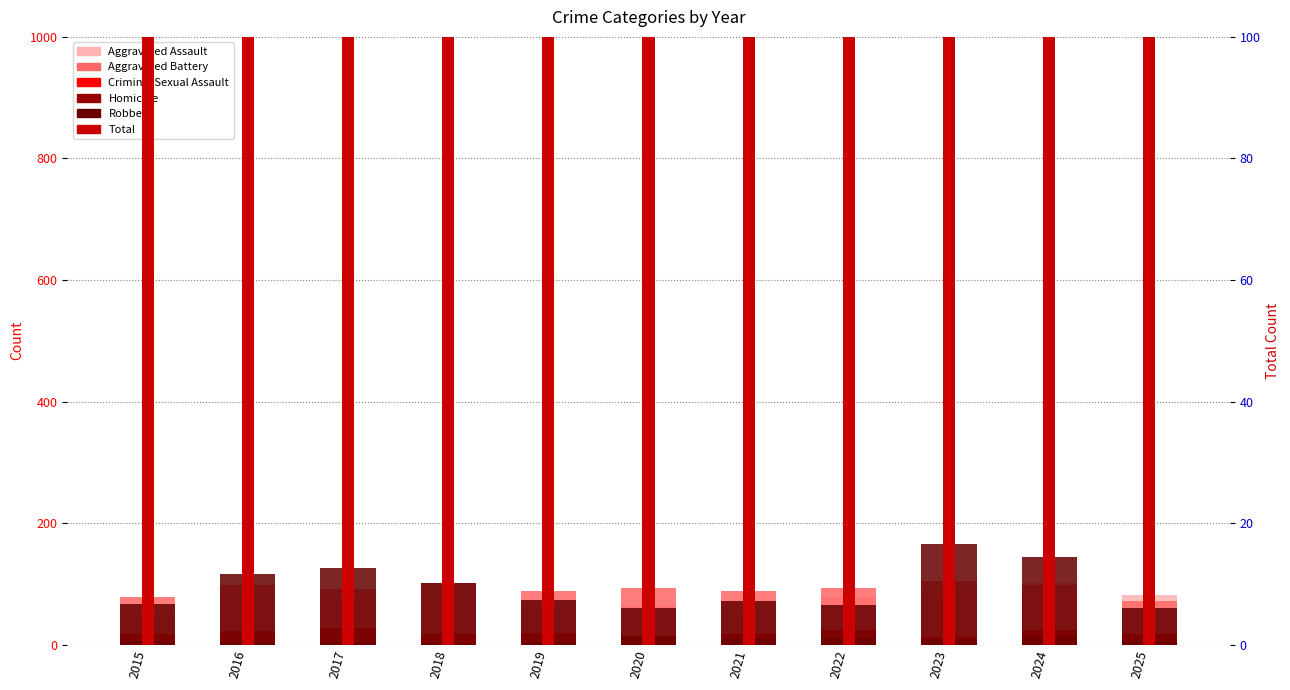

Which series has the largest range (max minus min)?

Total